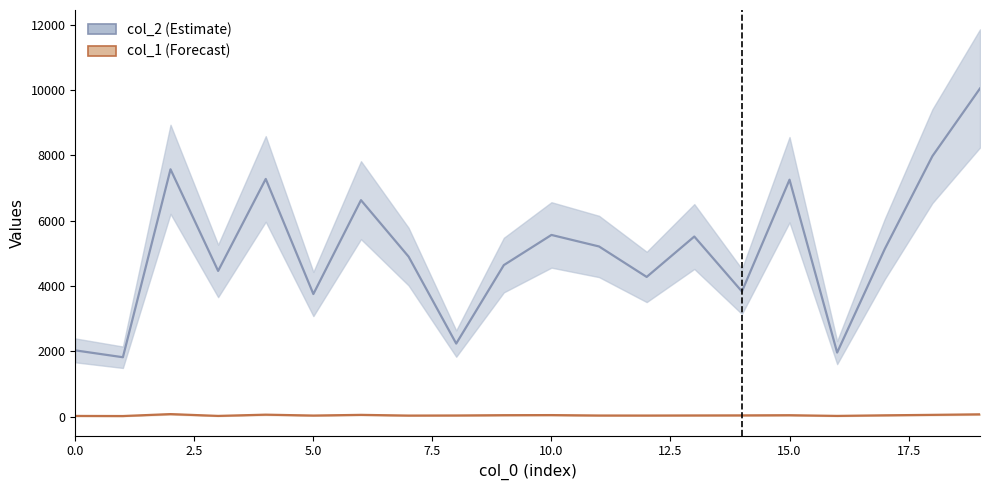

What is the difference between the highest and lowest values at 9?

4592